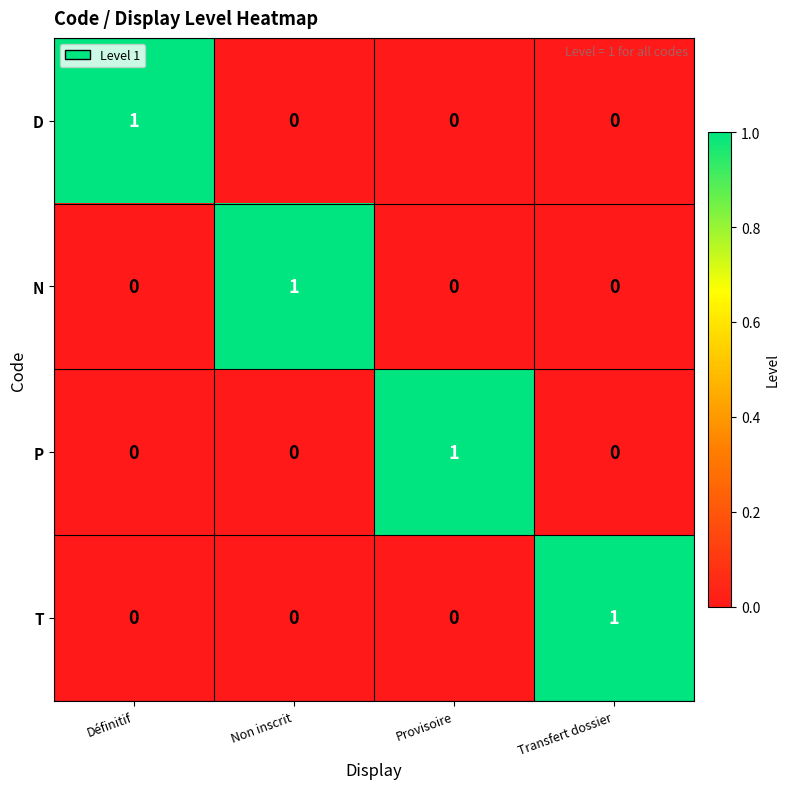

At which label does D reach its peak?

Définitif